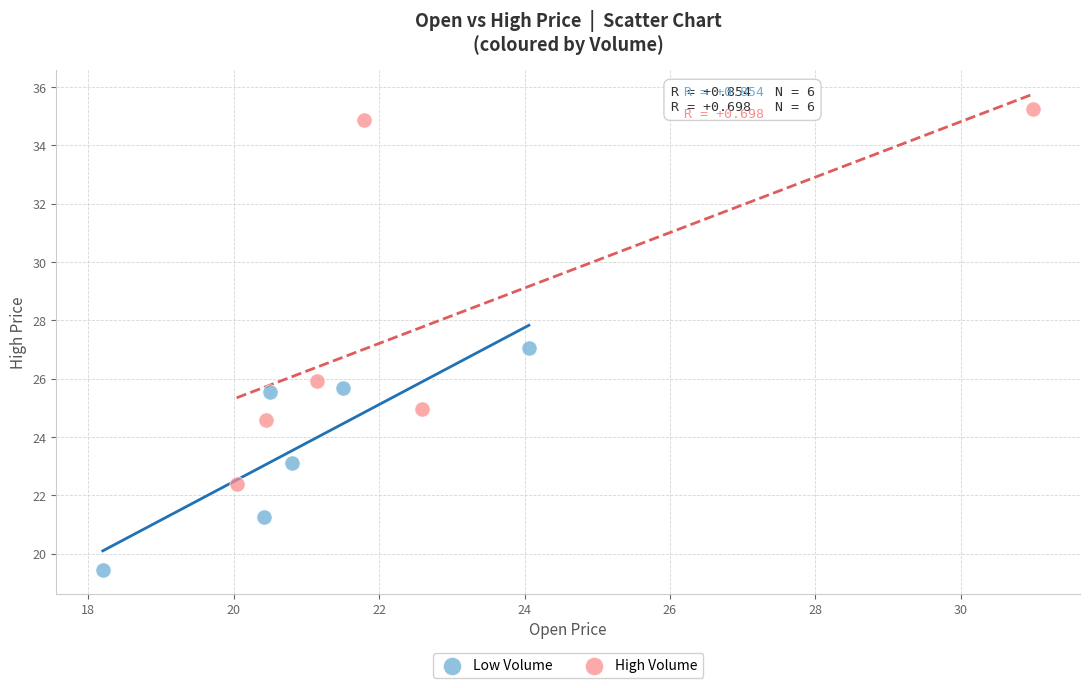

Which series has the widest spread of Y values?

High Volume